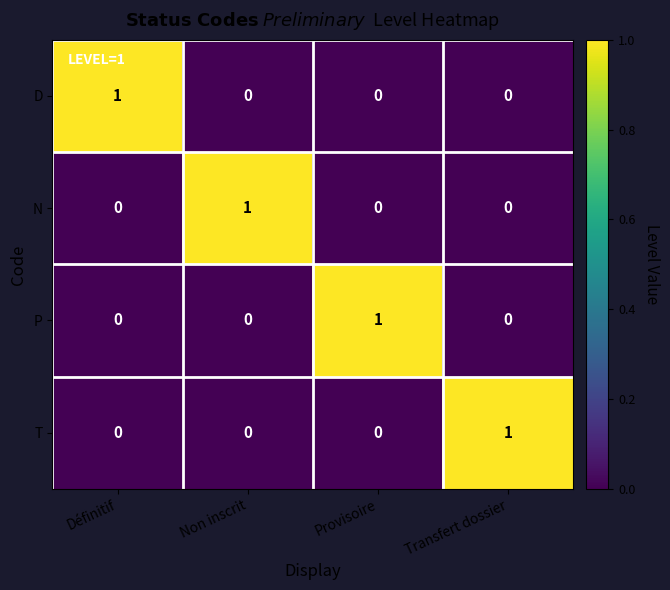

Reading left to right, transcribe all the data shown in this chart.

D: 1	0	0	0
N: 0	1	0	0
P: 0	0	1	0
T: 0	0	0	1